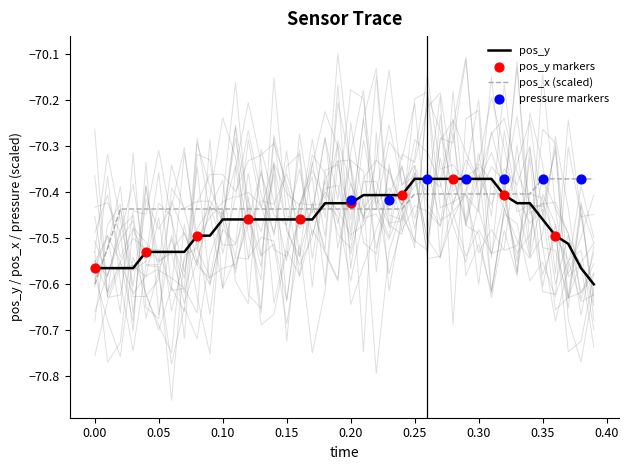

True or false: pos_x (scaled) has a value of -109.2 at 0.15.

False